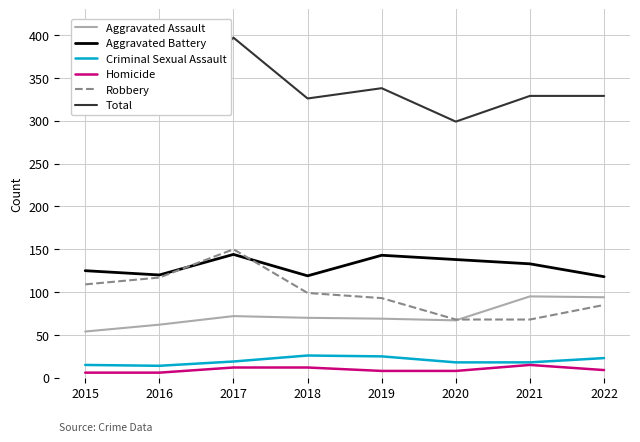

What is the total value across all series at 2020?

598